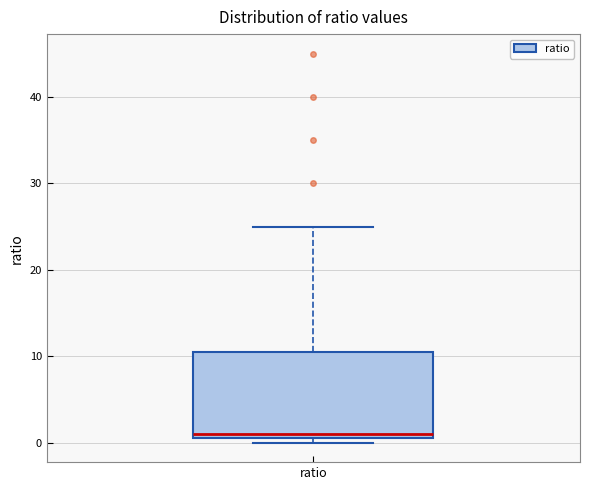

Transcribe this box plot: give where the median line is, the range the box spans, and where the two whiskers end, as read against the y-axis. The values are not printed on the chart, so give them approximately, as read against the axis.

median 1, box 0 to 11, whiskers 0 (just below the box's lower edge) to 25